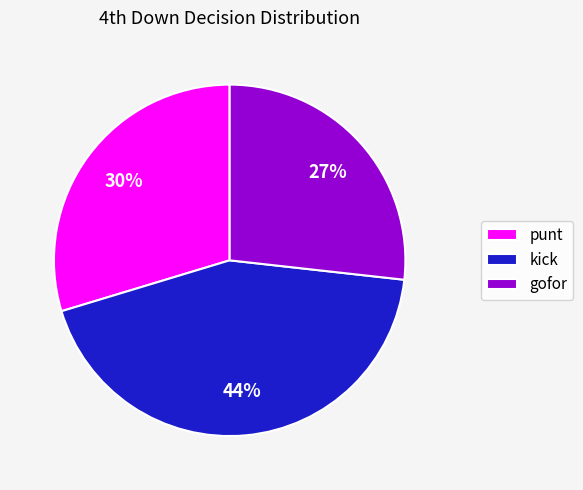

Combined, do kick and gofor account for over 50%?

Yes